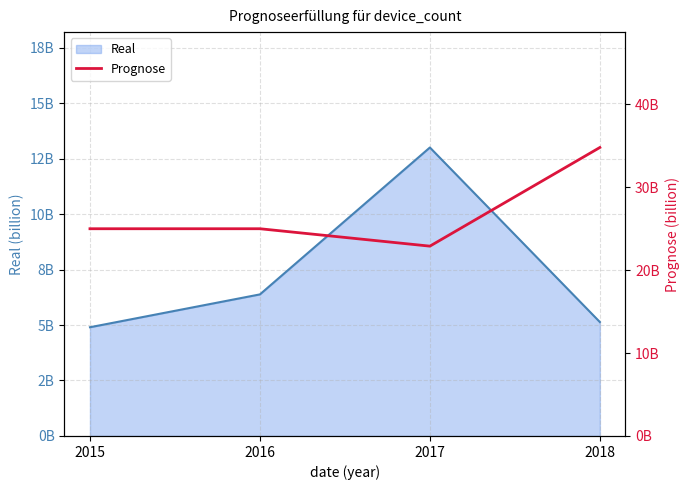

What is the average value?

26925000000